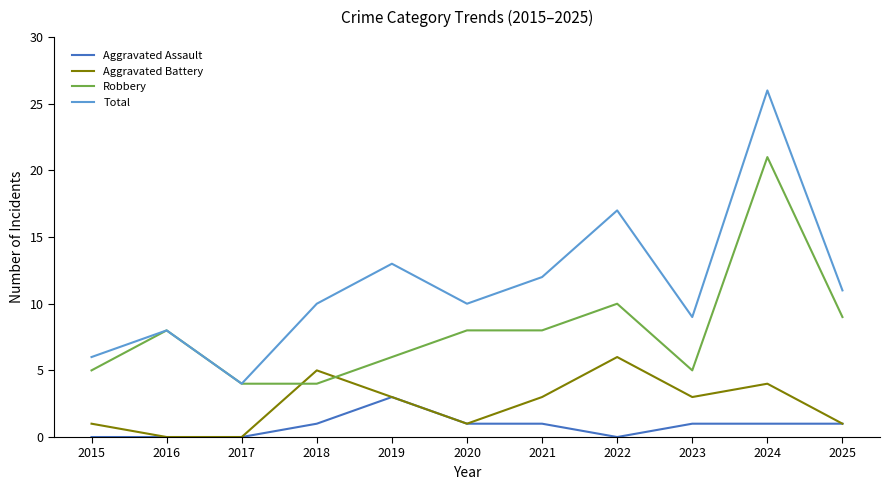

What is the spread (max minus min) of values at 2024?

25